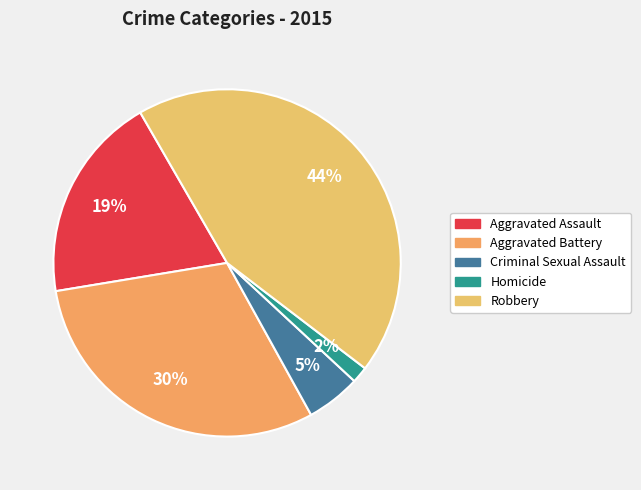

Is there a majority slice in this chart?

No